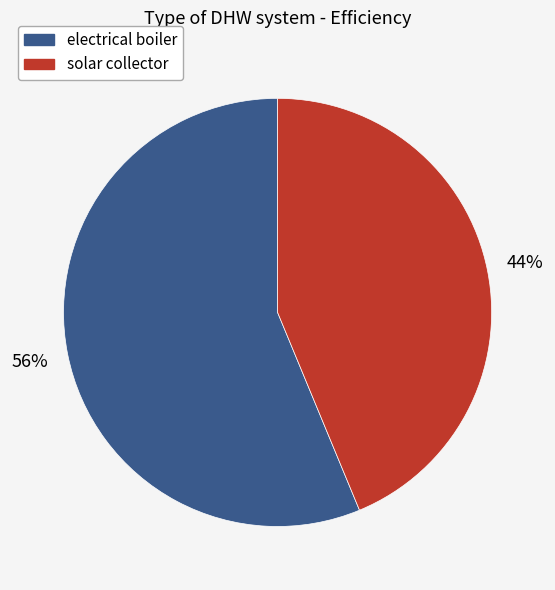

What percentage is the electrical boiler slice, to the nearest percent?

56%